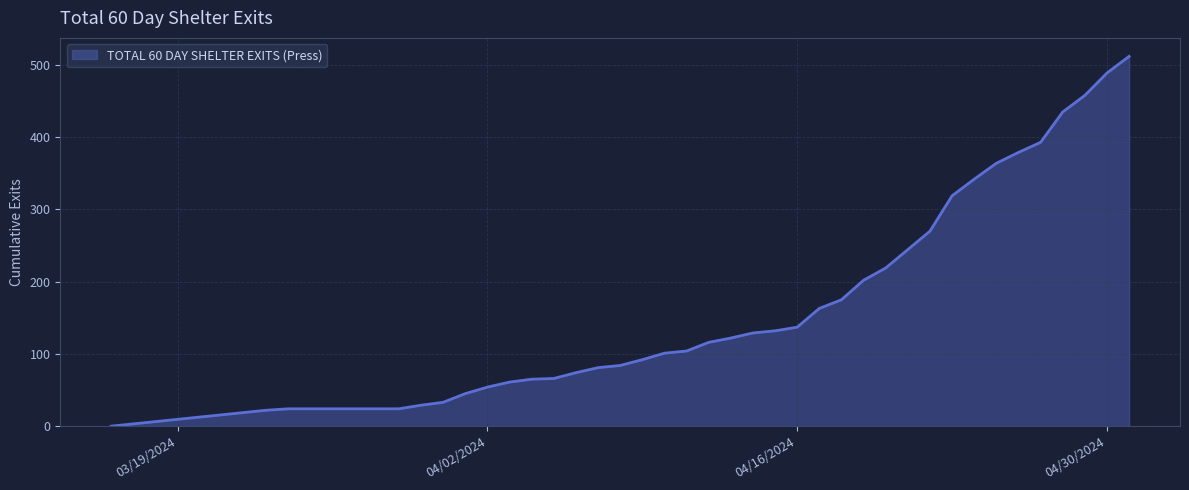

What is the greatest value displayed?

512